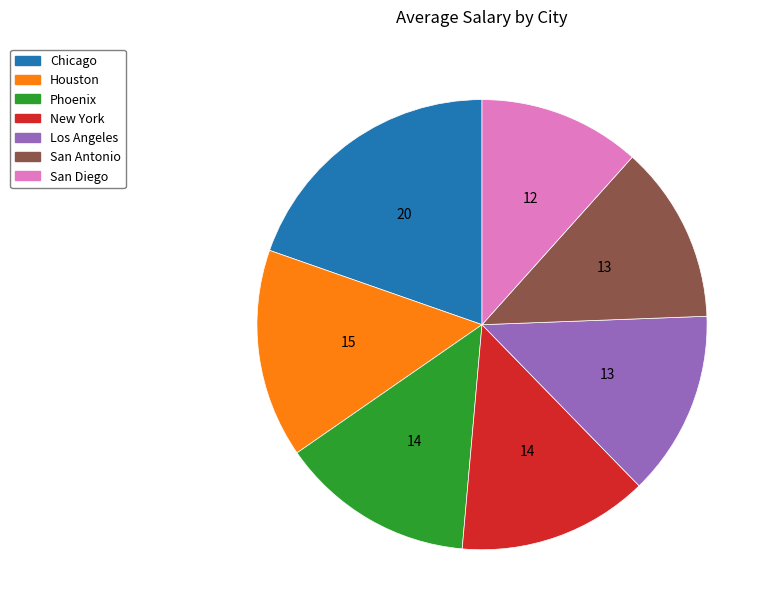

True or false: Los Angeles accounts for 13% of the total.

True